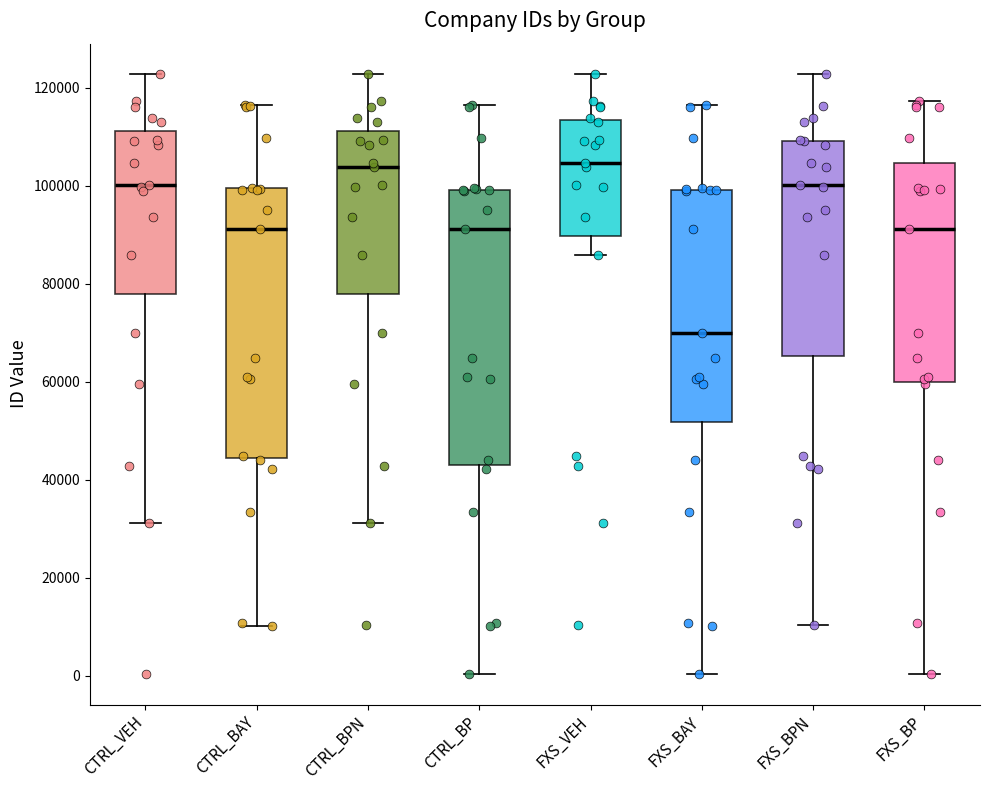

Reading left to right, read every box against the y-axis: the position of its median line, the range the box covers, and the ends of its whiskers. The values are not printed on the chart, so give them approximately, as read against the axis.

CTRL_VEH: median 100000, box 78000 to 112000, whiskers 32000 to 122000
CTRL_BAY: median 92000, box 44000 to 100000, whiskers 10000 to 116000
CTRL_BPN: median 104000, box 78000 to 112000, whiskers 32000 to 122000
CTRL_BP: median 92000, box 44000 to 100000, whiskers 0 to 116000
FXS_VEH: median 104000, box 90000 to 114000, whiskers 86000 to 122000
FXS_BAY: median 70000, box 52000 to 100000, whiskers 0 to 116000
FXS_BPN: median 100000, box 66000 to 110000, whiskers 10000 to 122000
FXS_BP: median 92000, box 60000 to 104000, whiskers 0 to 118000